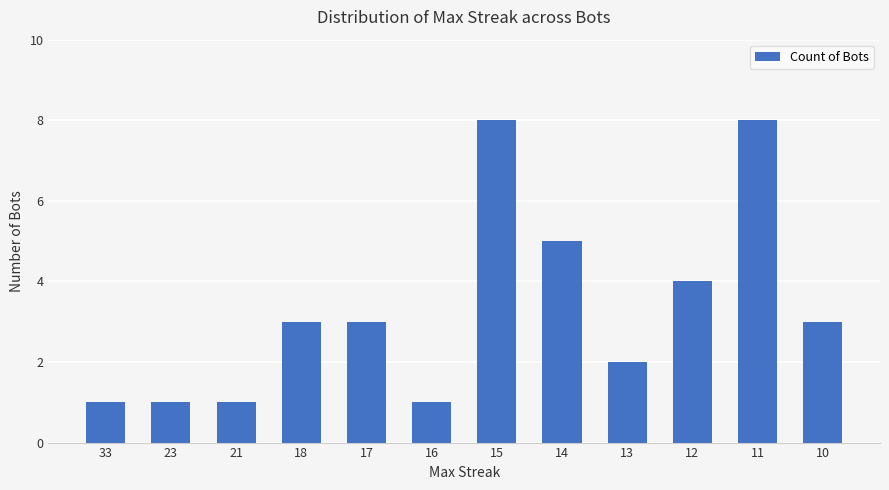

Approximately how many times larger is the value at 10 compared to 18?

1.0